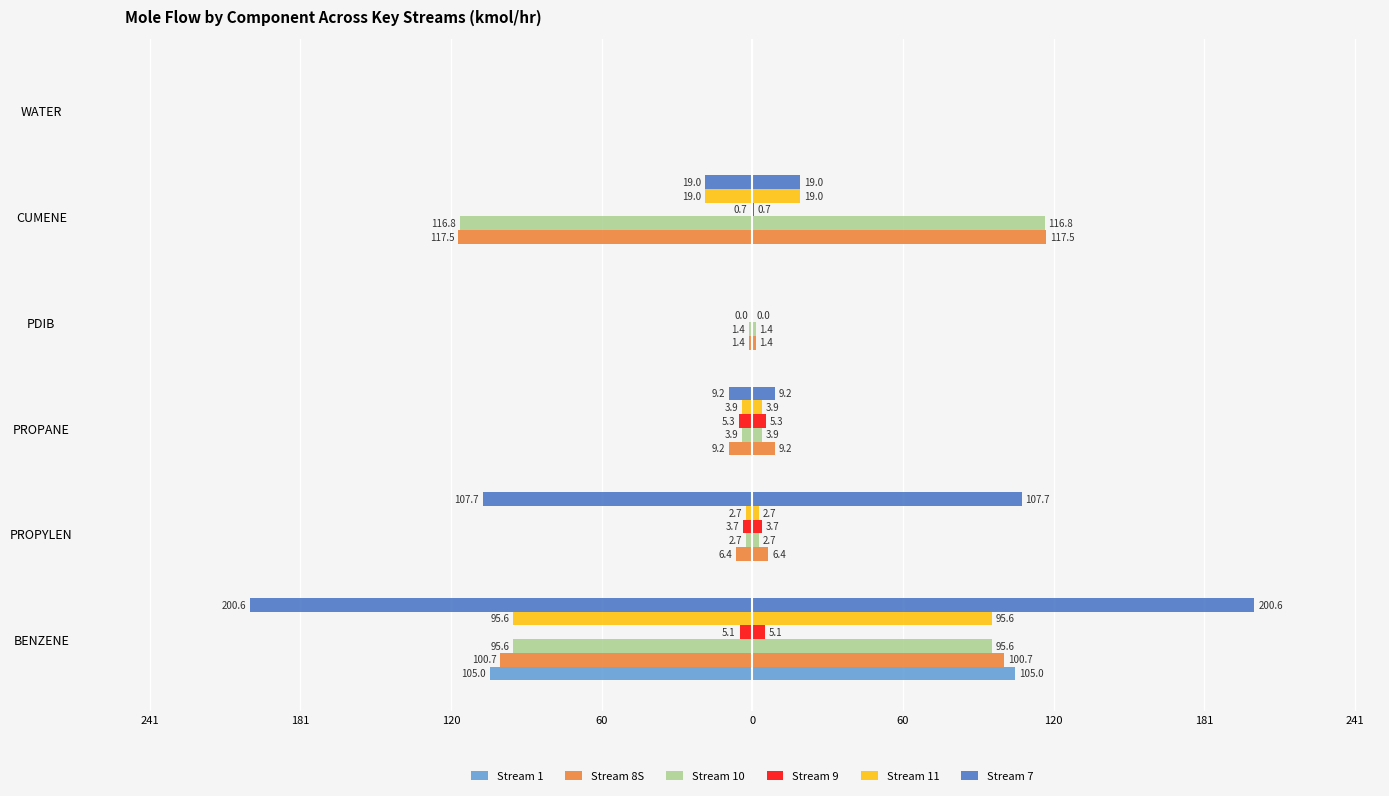

At how many categories does at least one series exceed 8?

4